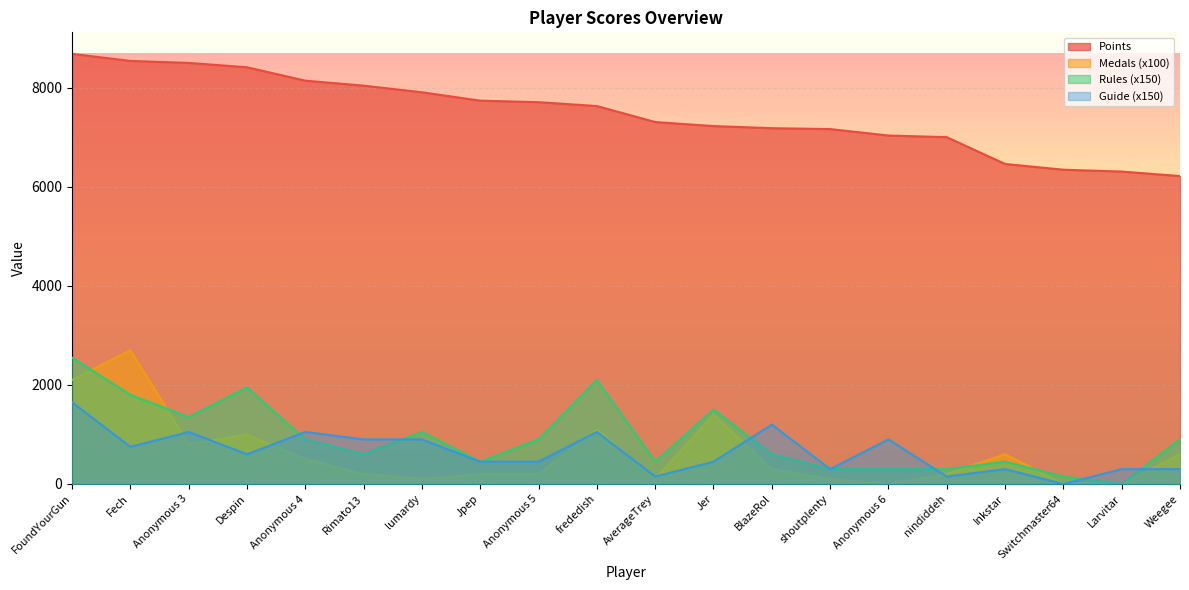

Is it true that Medals equals 1400 at Jer?

True